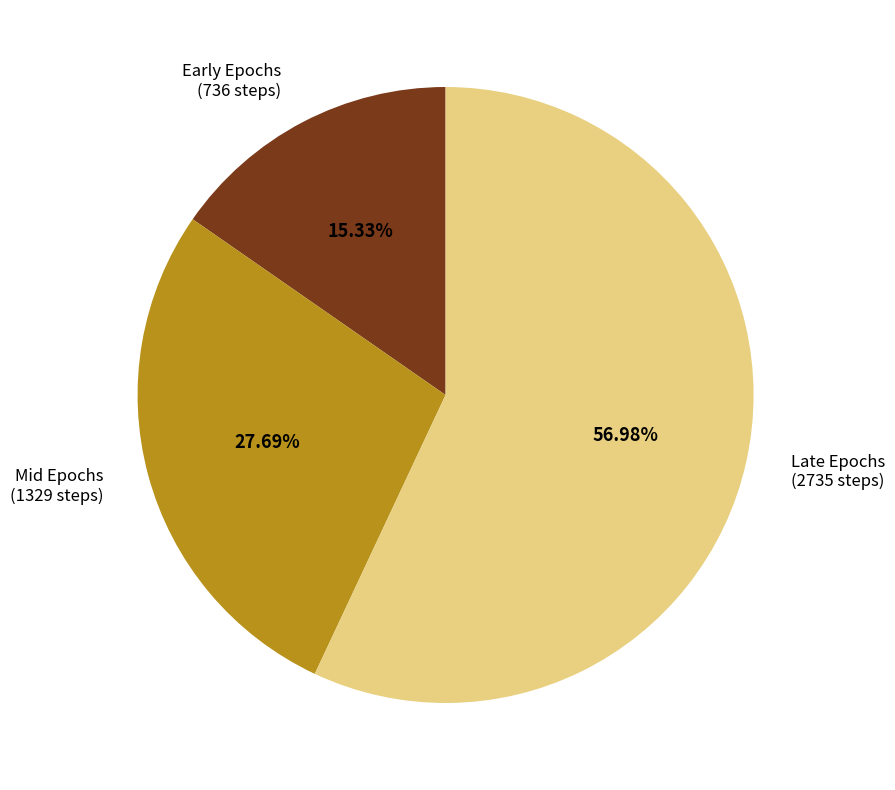

Is there any slice that represents more than half of the pie?

Yes